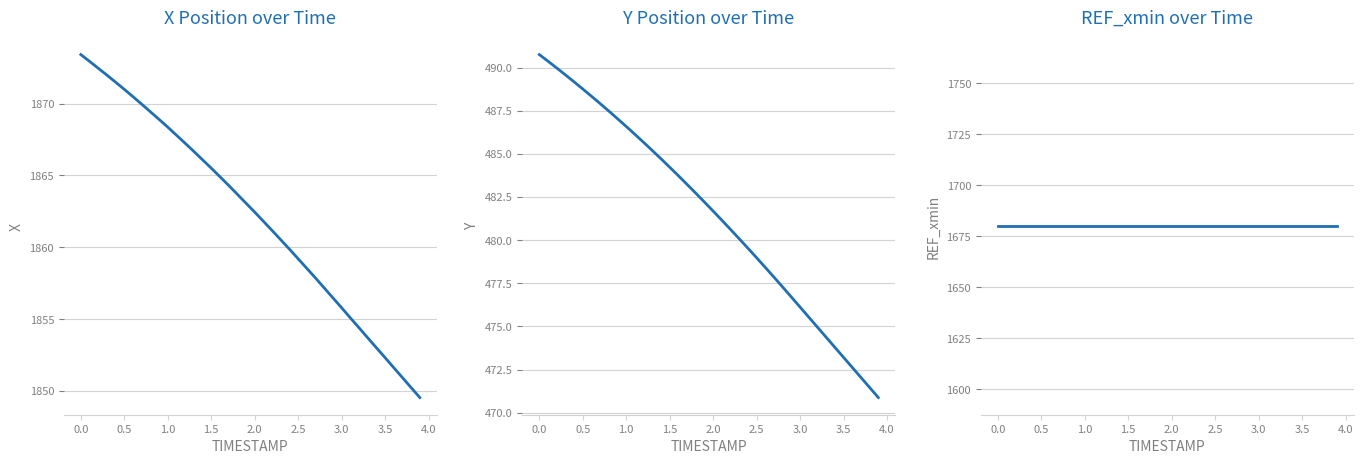

What are all the series names shown in the legend?

X, Y, REF_xmin